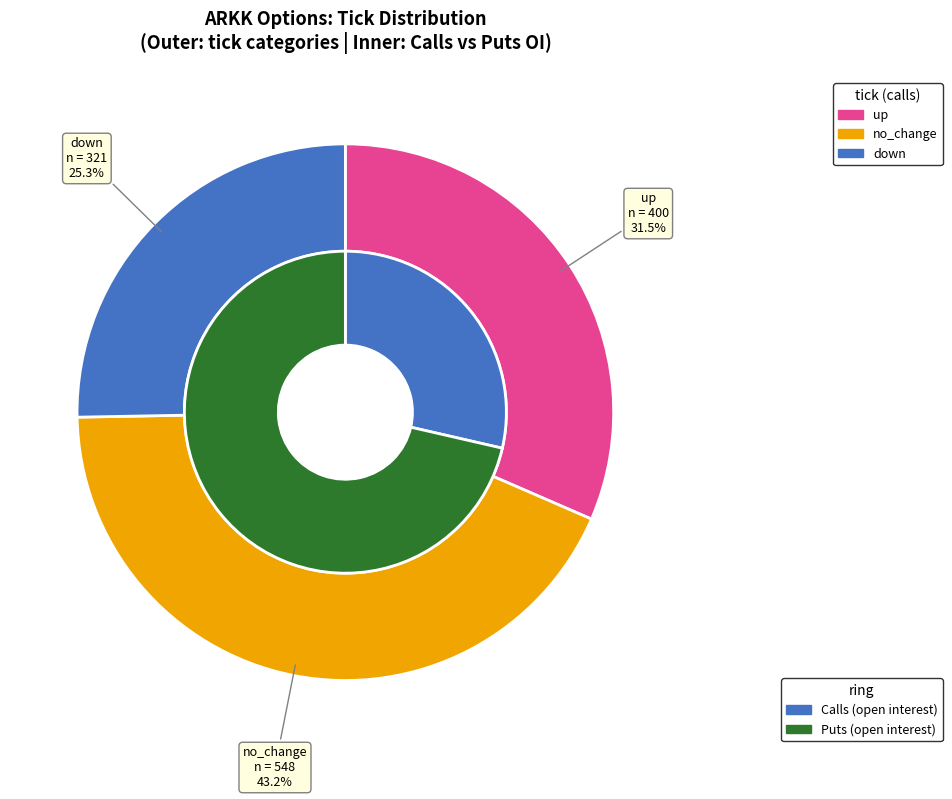

Do no_change and up together represent more than half of the pie?

Yes